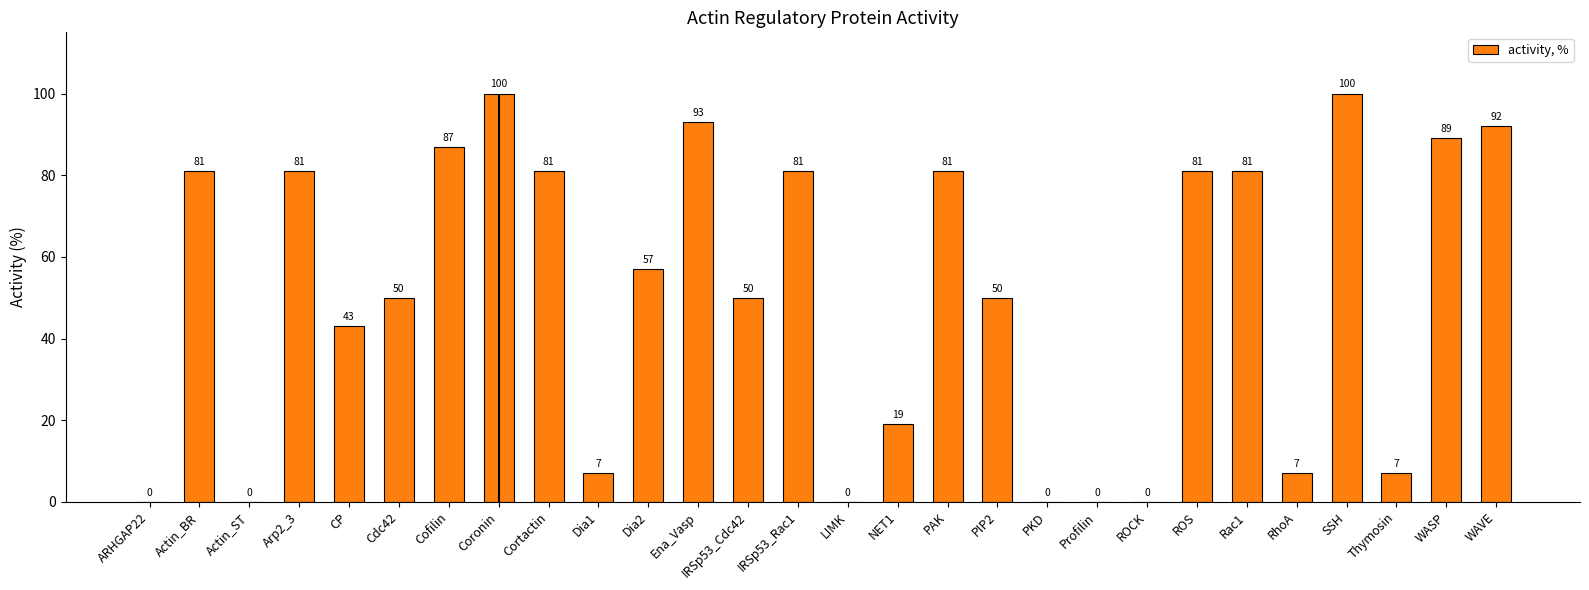

How many data points does each series have?

28